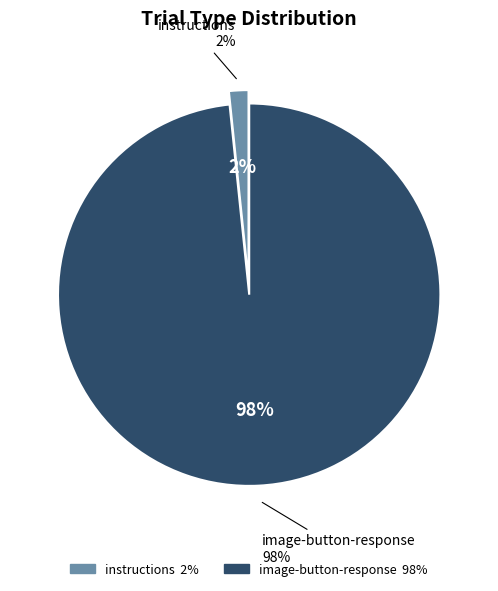

Count the number of slices in the pie.

2